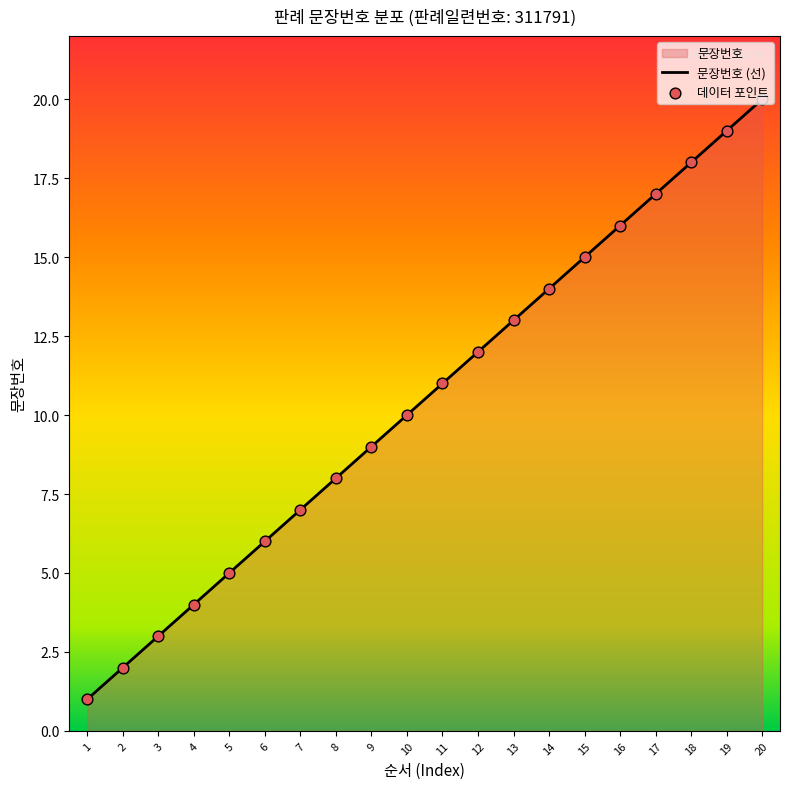

What is the change in value from 8 to 10?

+2